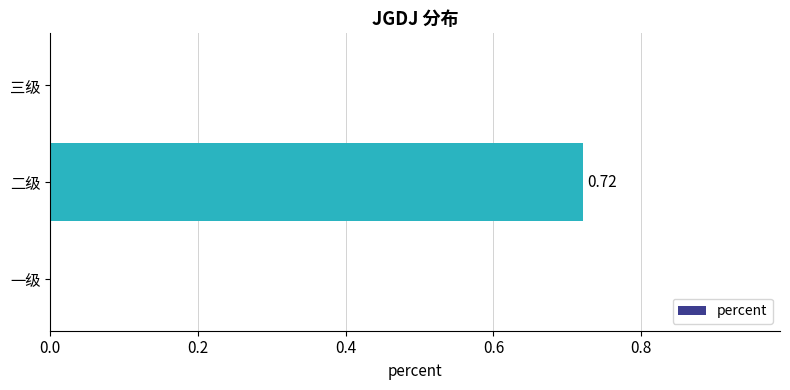

Which has a higher value, 二级 or 三级?

二级